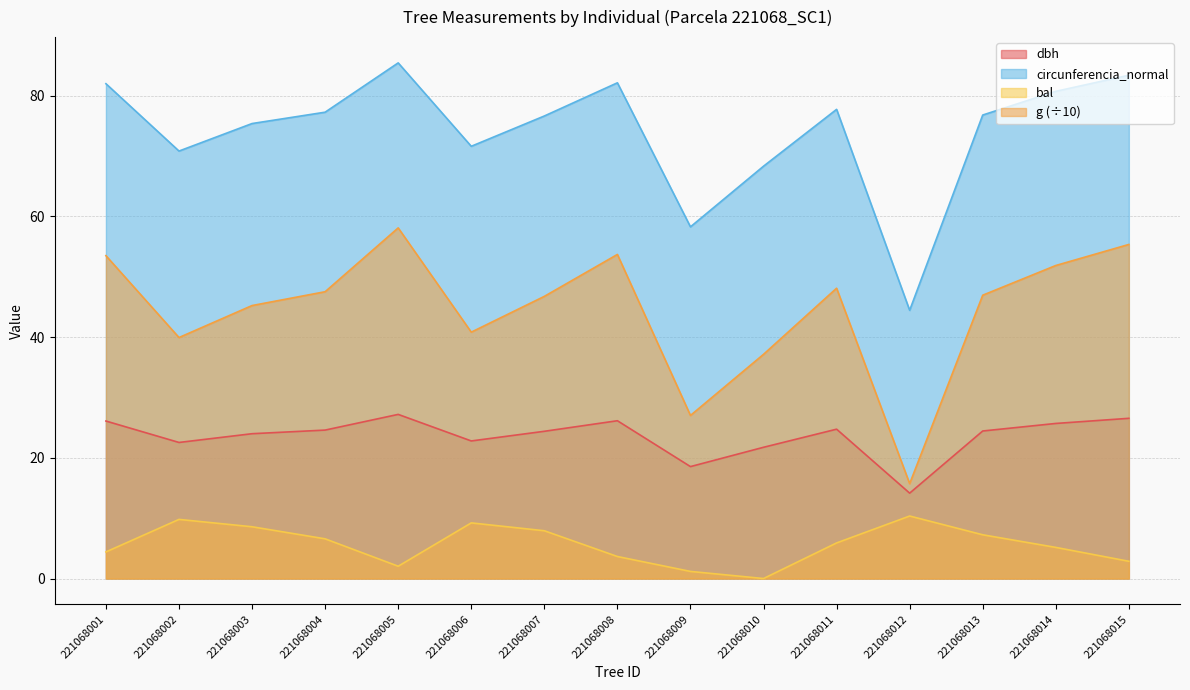

Does the chart display data point markers on the line(s)?

No